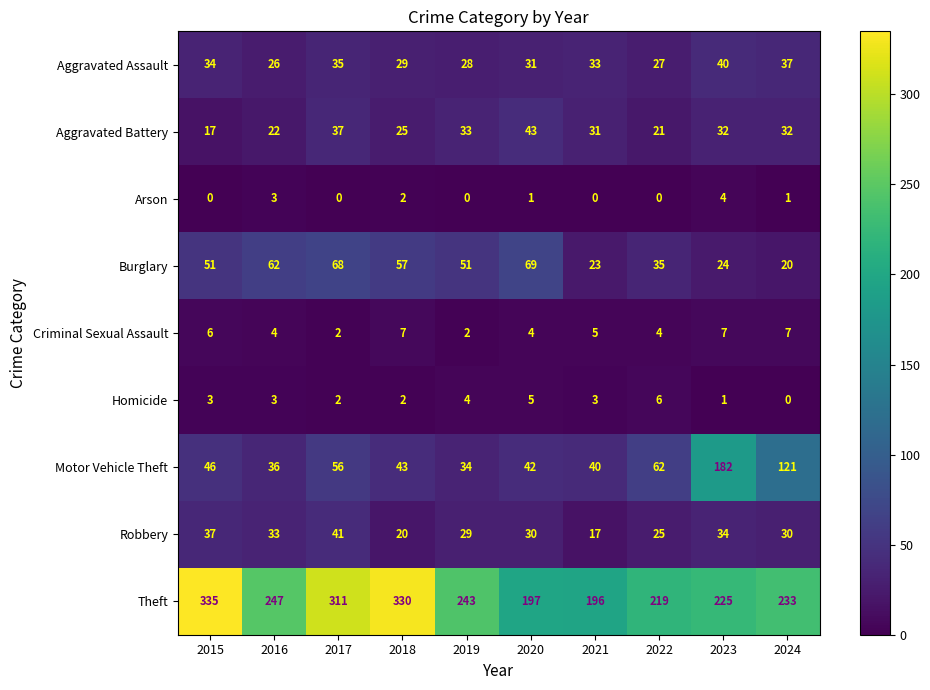

Rank the series by their maximum value, from lowest to highest.

Arson, Homicide, Criminal Sexual Assault, Aggravated Assault, Robbery, Aggravated Battery, Burglary, Motor Vehicle Theft, Theft